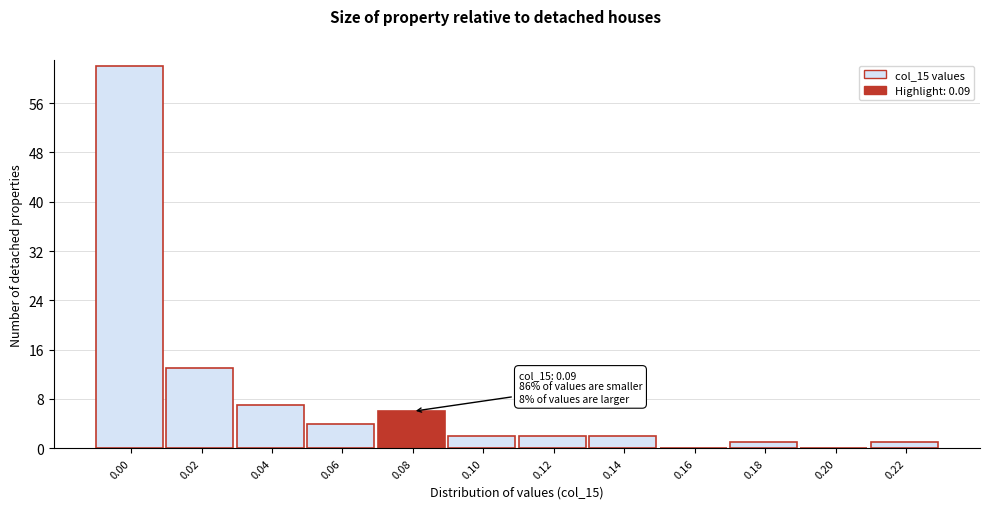

Reading right to left, extract all data points from this chart.

0.22=1	0.20=0	0.18=1	0.16=0	0.14=2	0.12=2	0.10=2	0.08=6	0.06=4	0.04=7	0.02=13	0.00=62